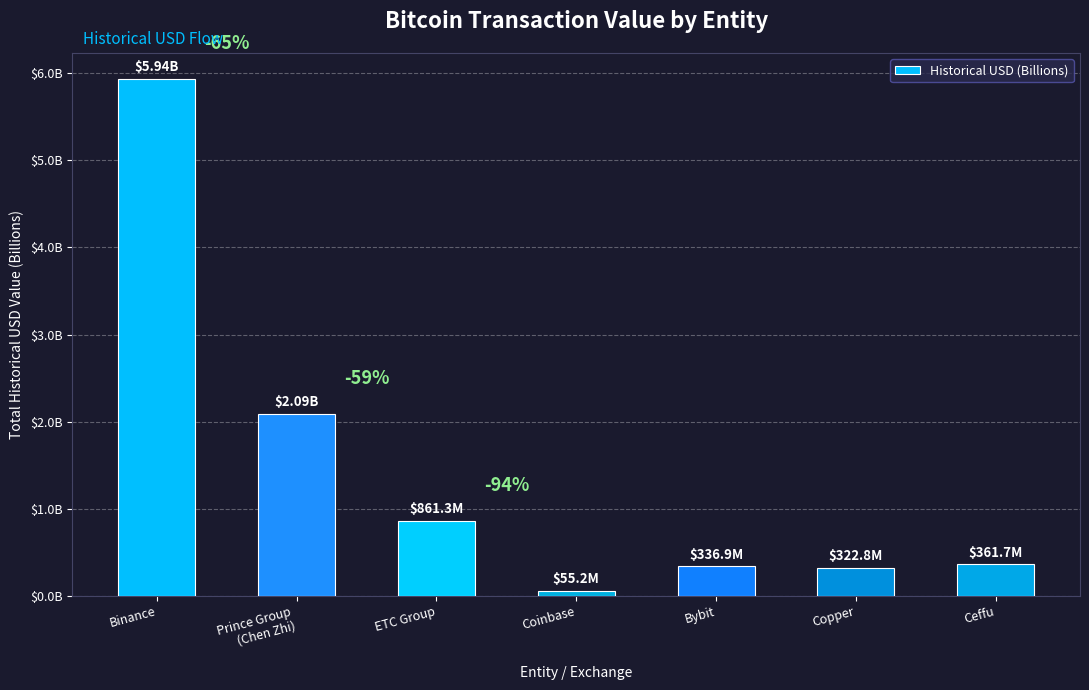

What is the difference between the maximum and minimum values?

5.9